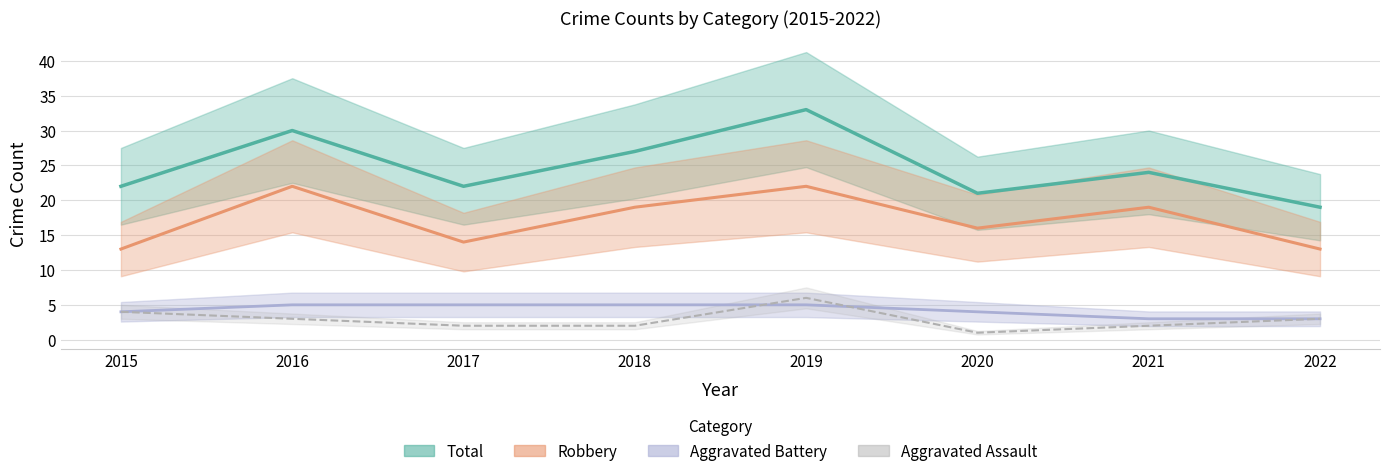

What is the difference between the second highest and second lowest values in the Aggravated Assault series?

2